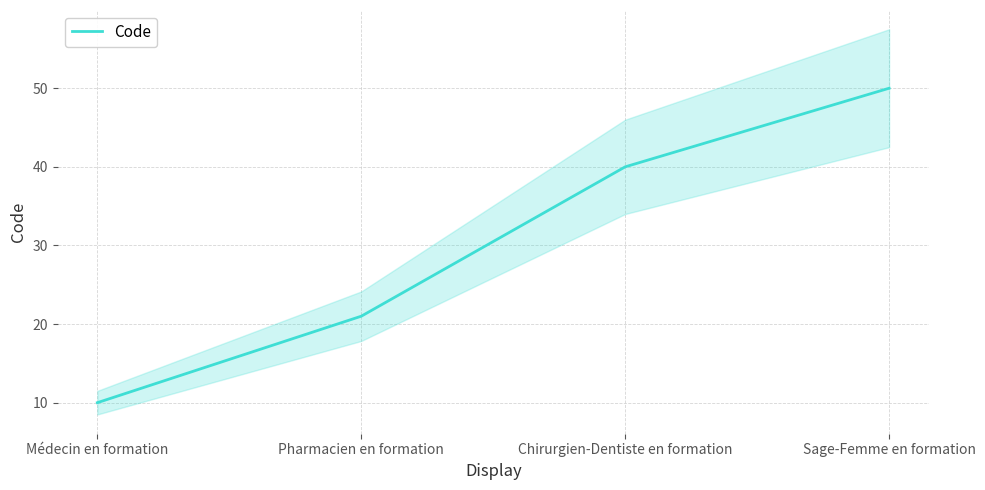

What is the sum of all values?

121